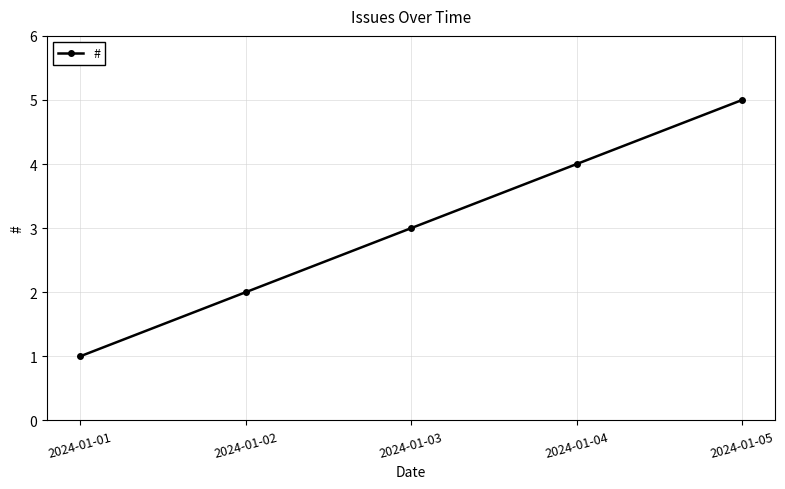

The value at 2024-01-02 is 3. True or false?

False